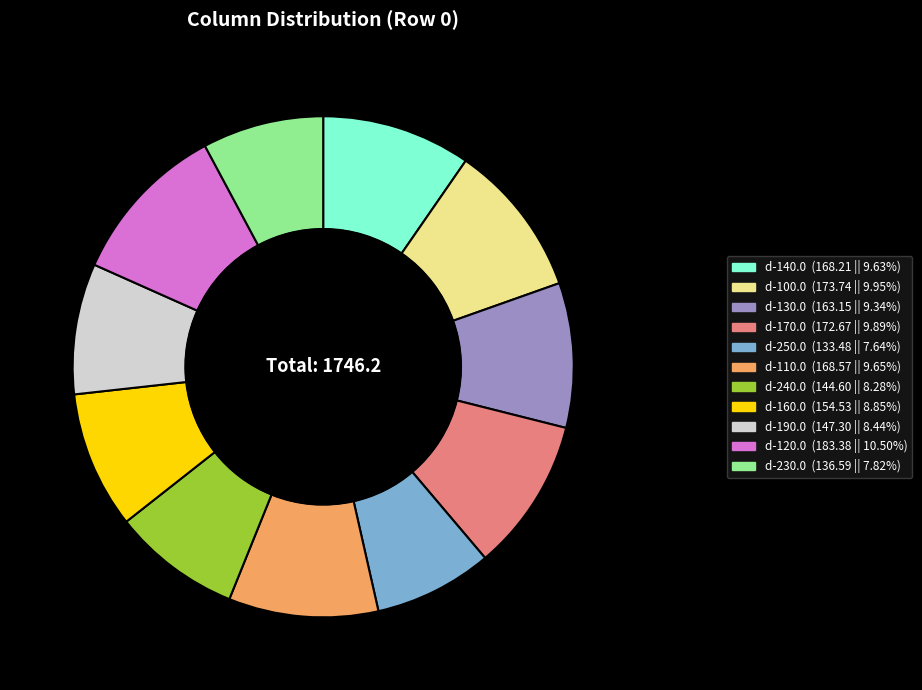

Combined, do d-170.0 and d-140.0 account for over 50%?

No